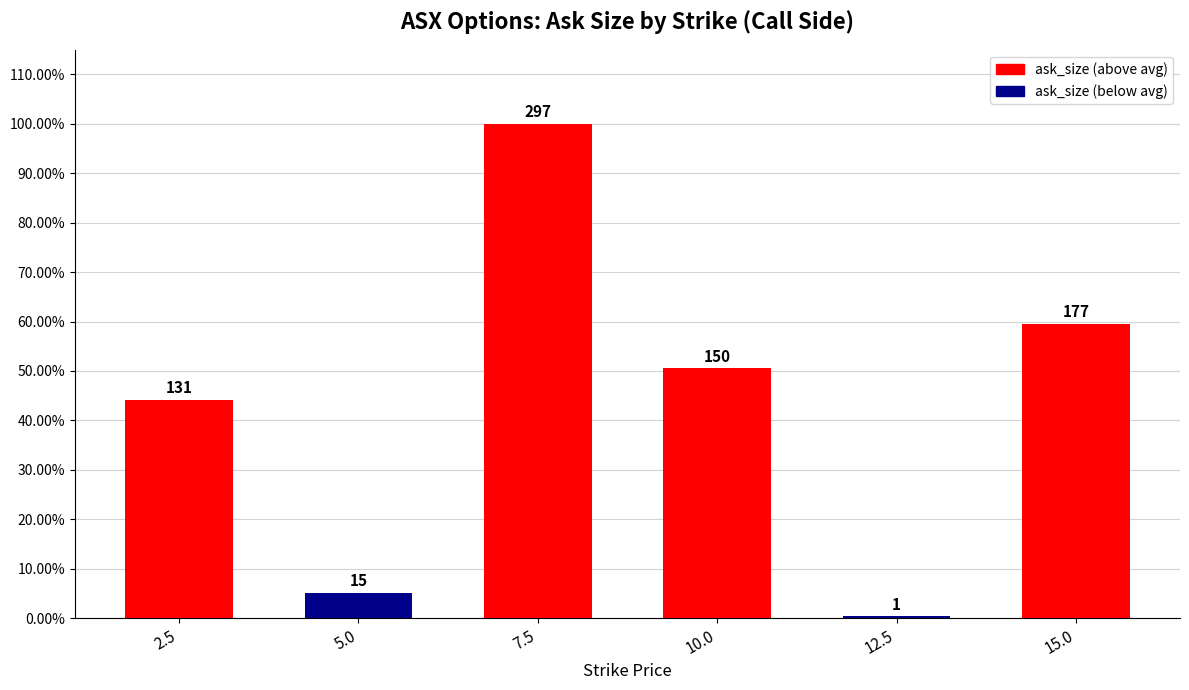

Are the bars horizontal?

No